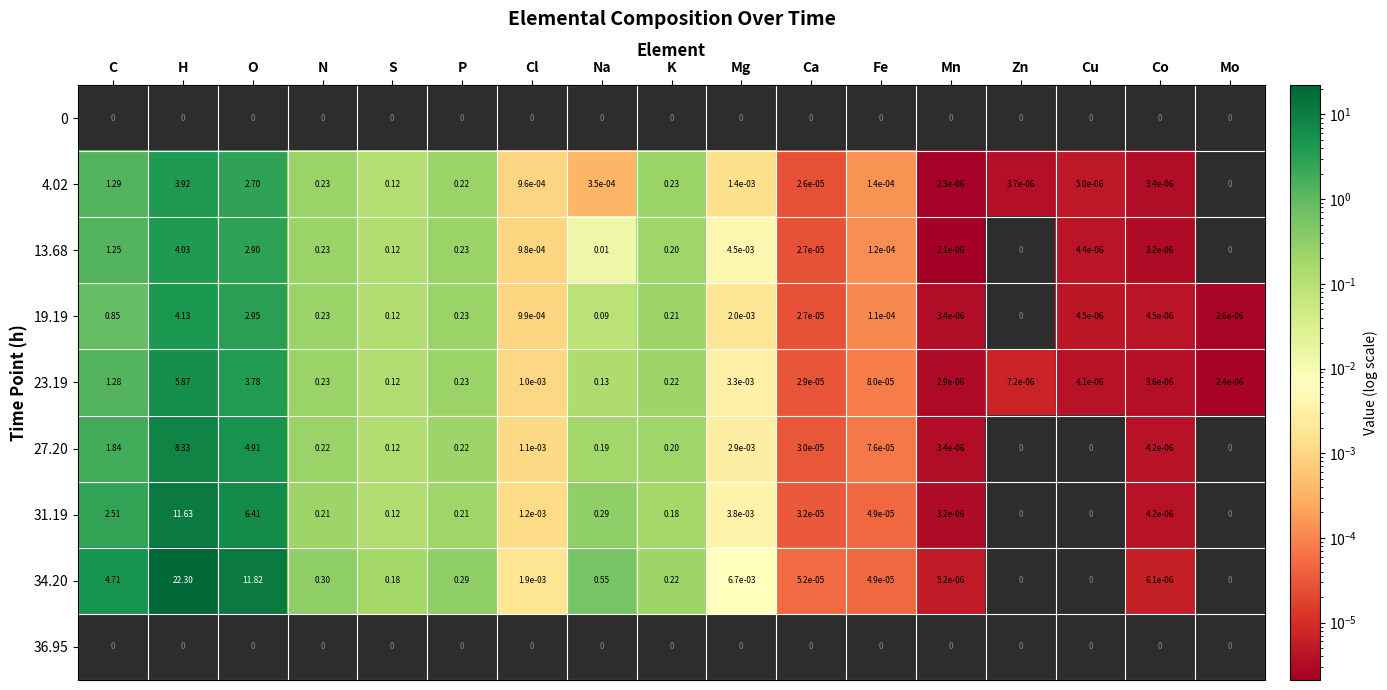

Is the value of 13.68 at K greater than the value of 4.02 at Na?

Yes